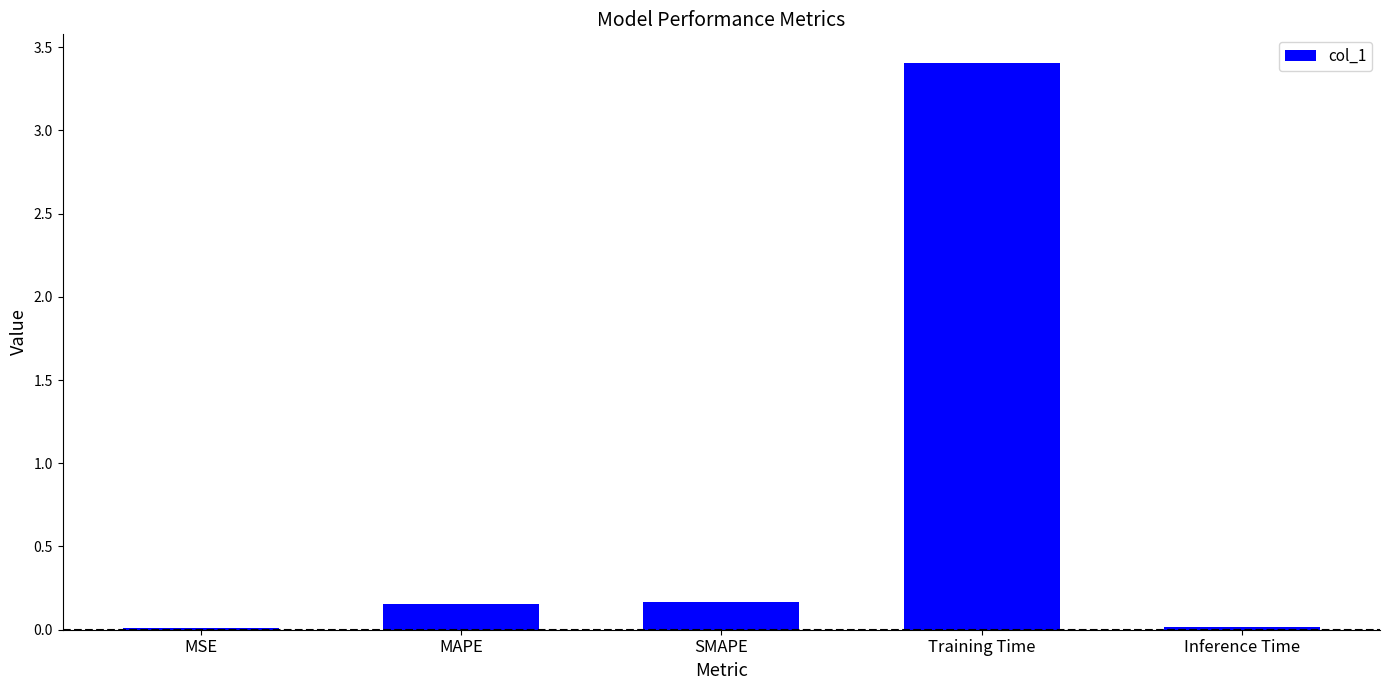

Is it true that the value at Training Time is 0.9?

False